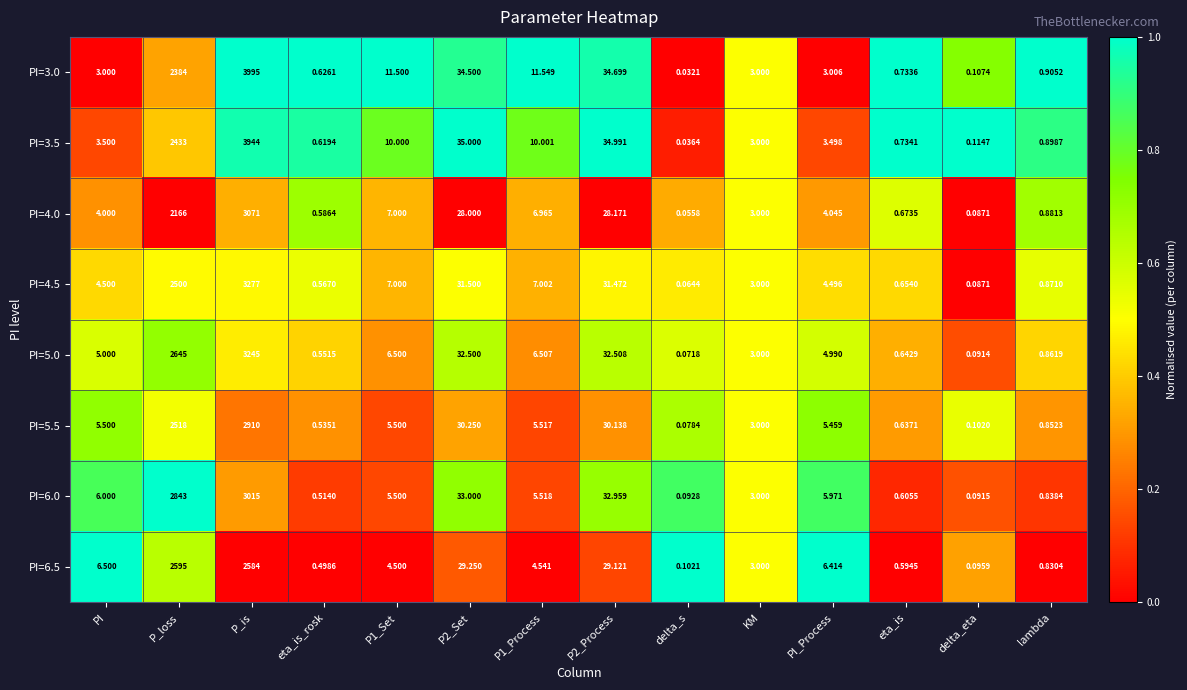

At which label is PI=5.5 closest to 1455?

P_loss